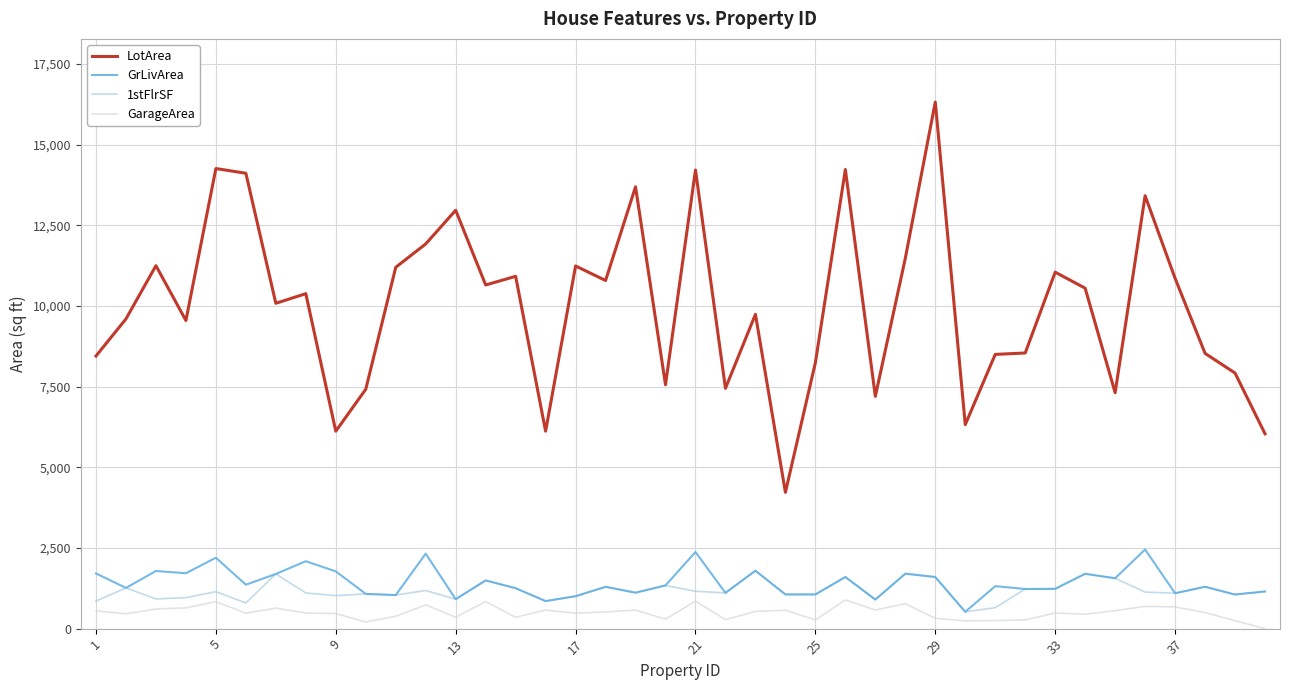

True or false: 1stFlrSF and LotArea cross at least once.

False